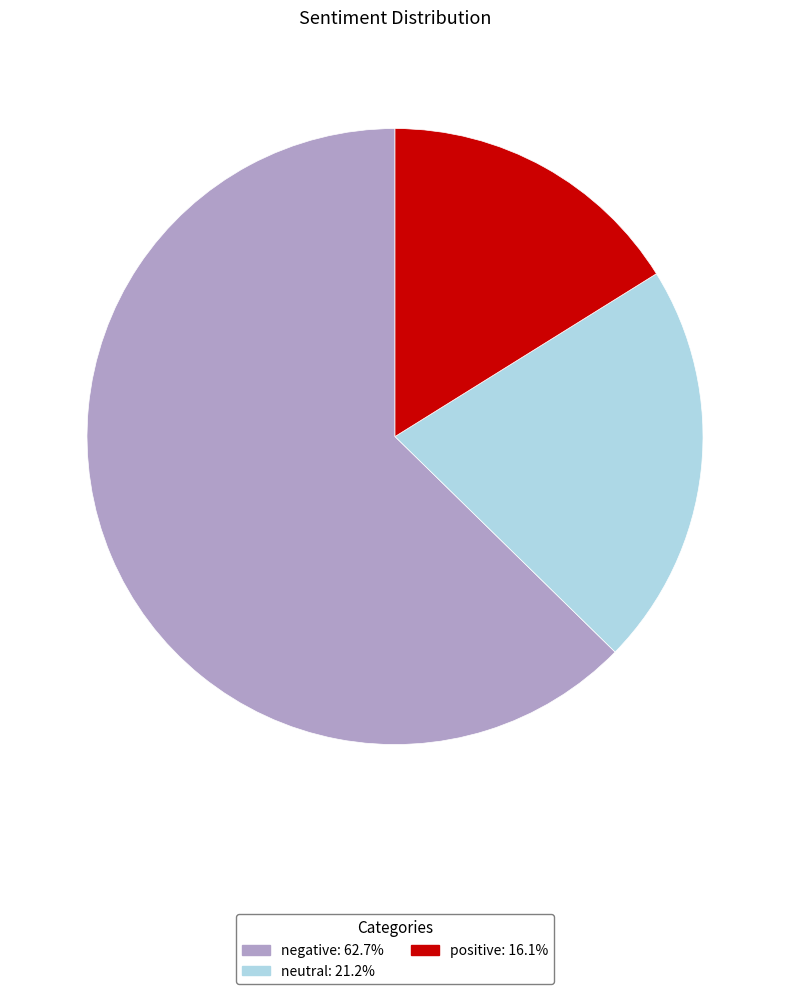

Which category has the biggest portion of the pie?

negative